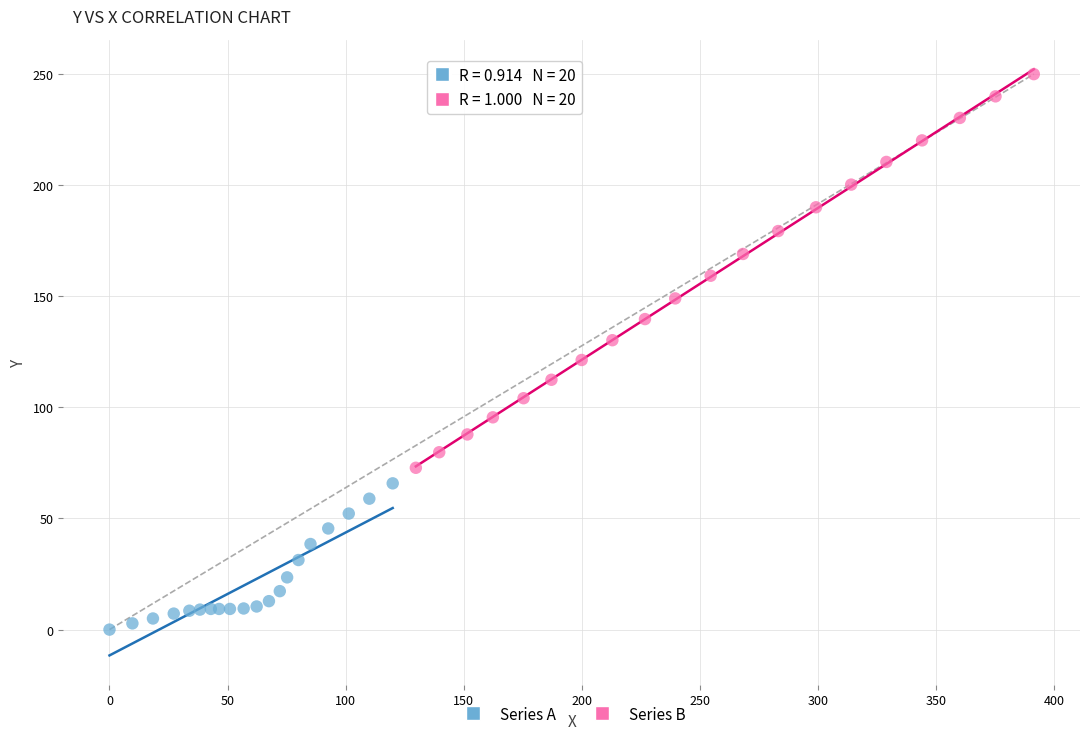

What are all the series names shown in the legend?

Series A, Series B